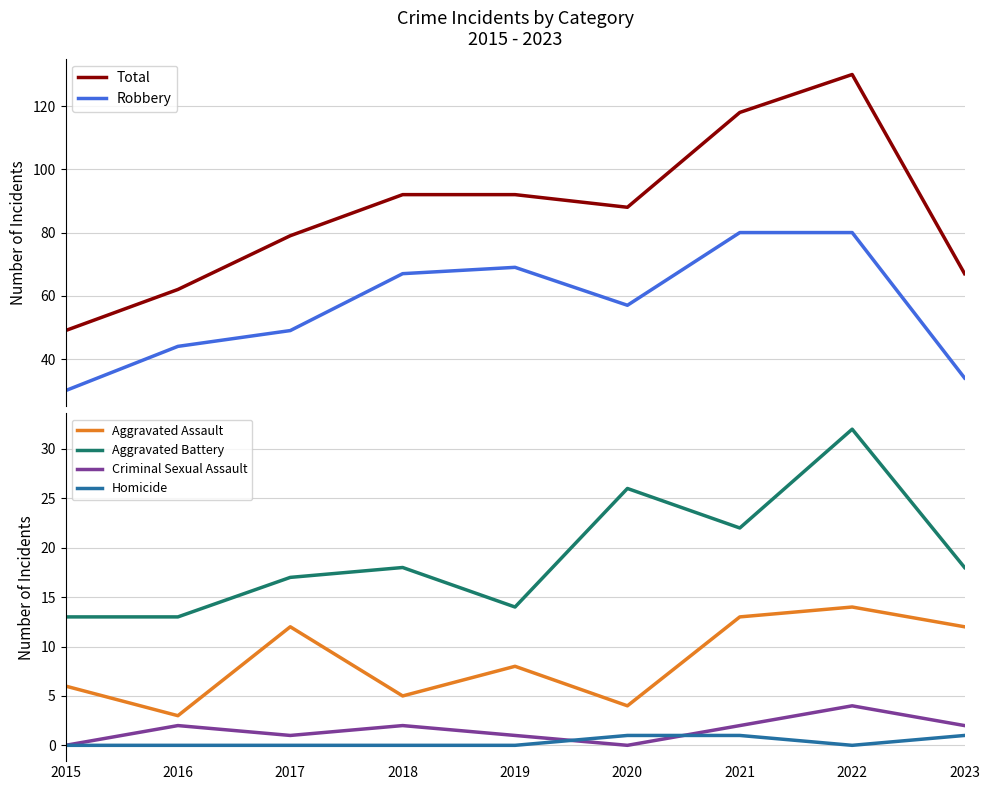

Which label corresponds to the largest value in the chart?

2022